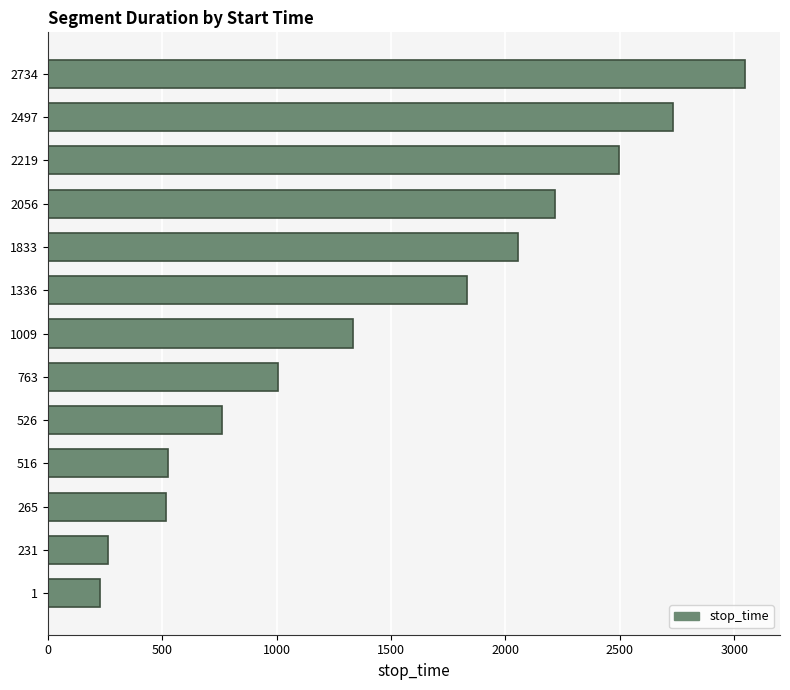

The value at 231 is 129. True or false?

False